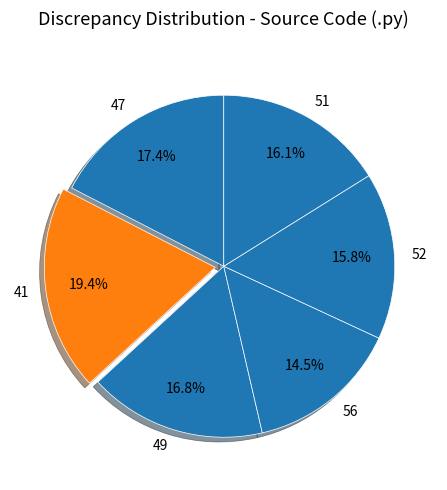

What percentage is the 51 slice, to the nearest percent?

16%